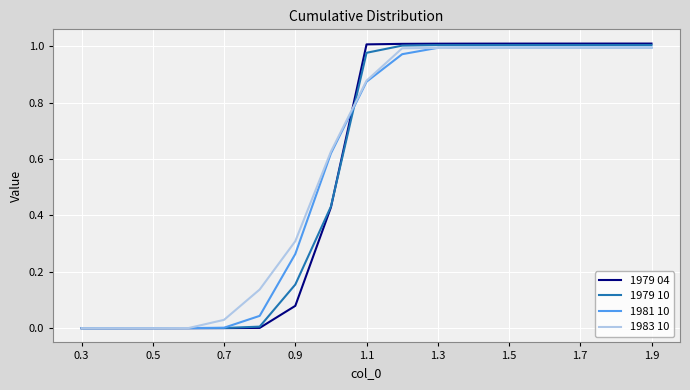

Which series has the widest spread of values?

1979 04